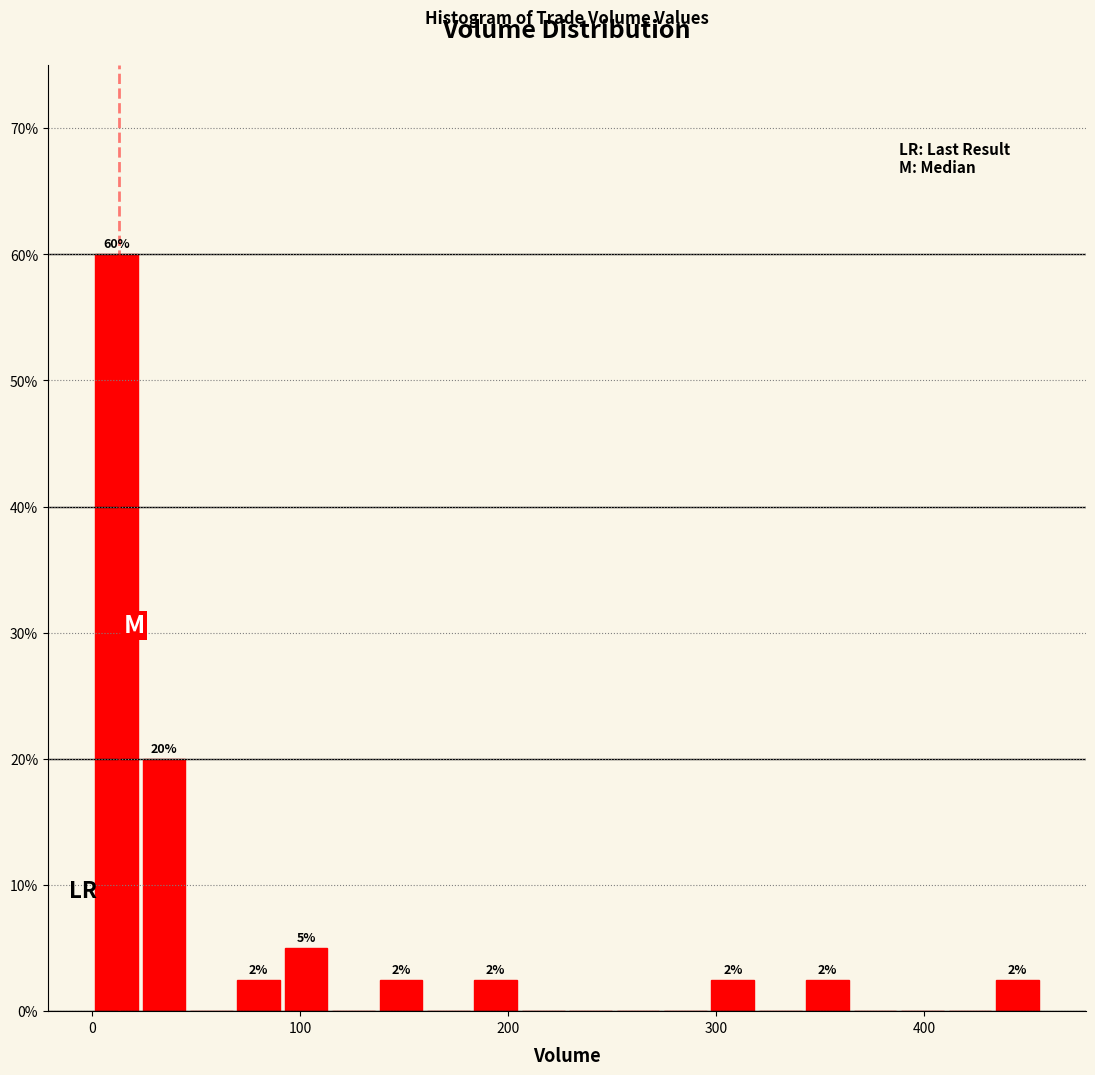

Read against the x-axis, roughly where is the centre of the tallest bar?

10